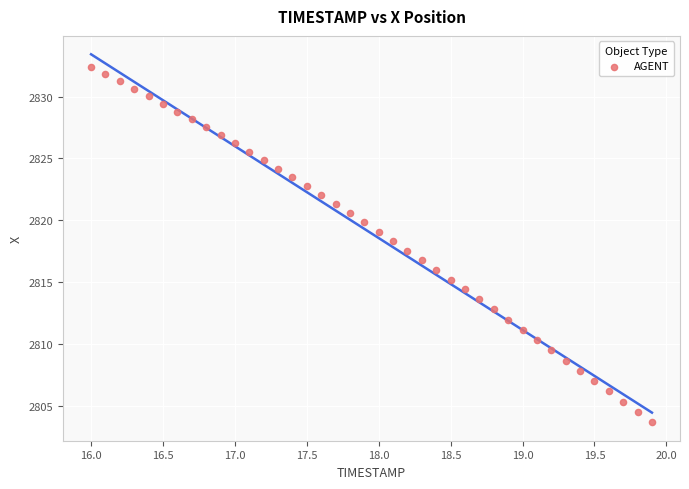

What is the range of Y values (max minus min)?

28.7